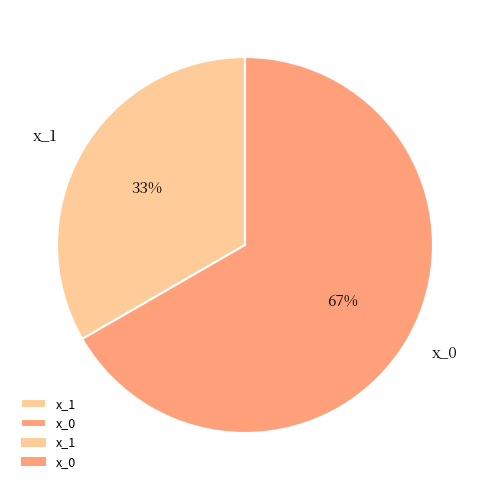

Rank the categories by value from lowest to highest.

x_1, x_0